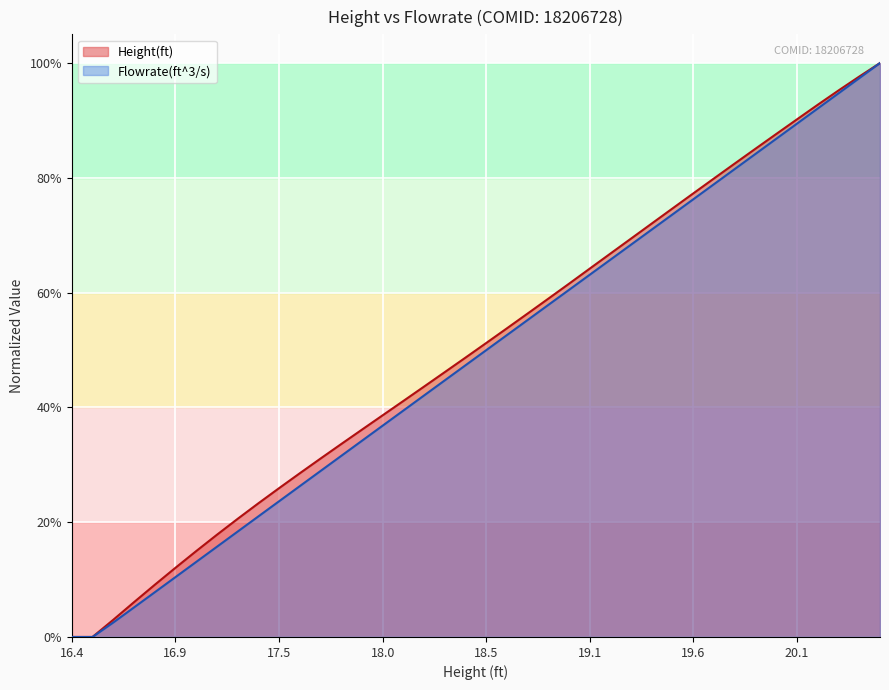

Rank the series by their maximum value, from lowest to highest.

Height(ft), Flowrate(ft^3/s)